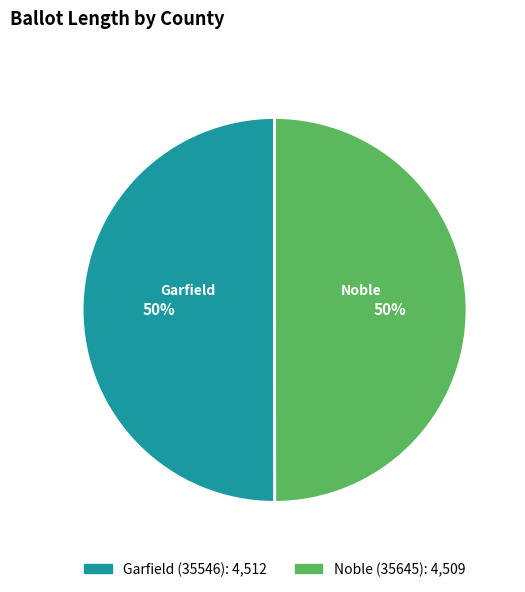

Approximately how many times larger is the value at Garfield (35546) compared to Noble (35645)?

1.0